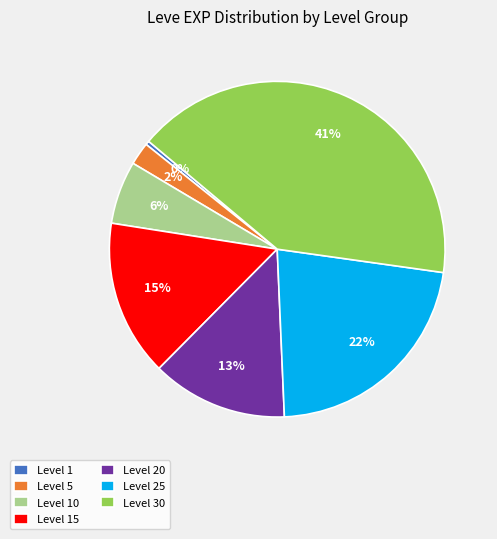

Which has a higher value, Level 30 or Level 1?

Level 30